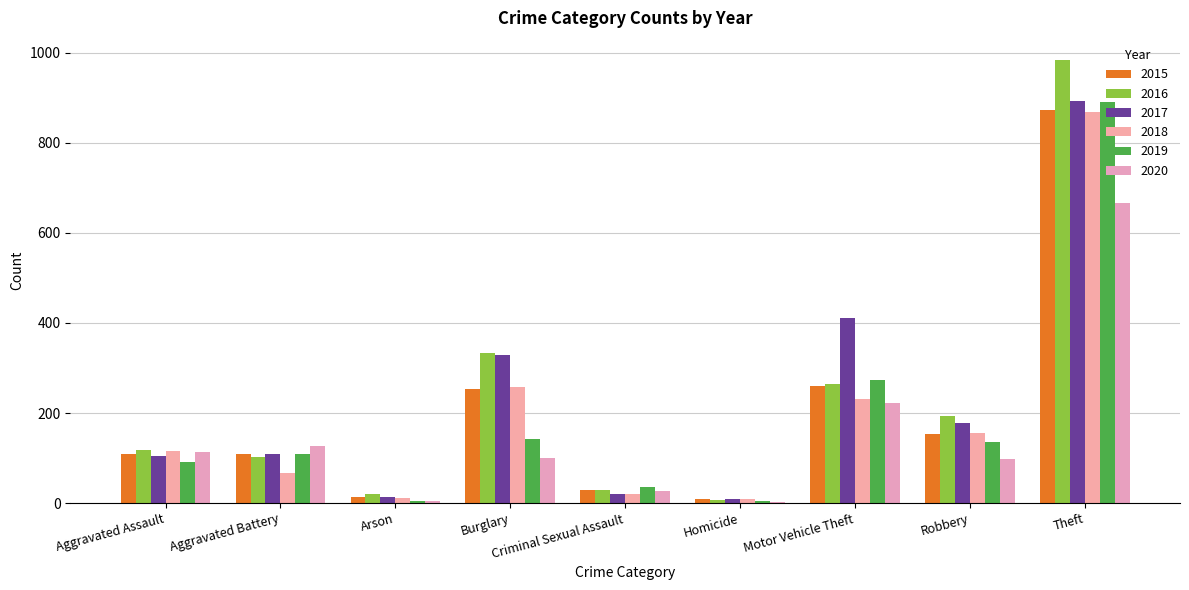

Reading right to left, list all the values displayed in this chart.

2015: Theft=874	Robbery=154	Motor Vehicle Theft=261	Homicide=9	Criminal Sexual Assault=28	Burglary=254	Arson=13	Aggravated Battery=108	Aggravated Assault=110
2016: Theft=984	Robbery=194	Motor Vehicle Theft=265	Homicide=7	Criminal Sexual Assault=30	Burglary=333	Arson=20	Aggravated Battery=102	Aggravated Assault=118
2017: Theft=892	Robbery=178	Motor Vehicle Theft=411	Homicide=8	Criminal Sexual Assault=21	Burglary=329	Arson=14	Aggravated Battery=108	Aggravated Assault=105
2018: Theft=868	Robbery=155	Motor Vehicle Theft=231	Homicide=10	Criminal Sexual Assault=21	Burglary=257	Arson=12	Aggravated Battery=67	Aggravated Assault=115
2019: Theft=891	Robbery=135	Motor Vehicle Theft=273	Homicide=5	Criminal Sexual Assault=35	Burglary=143	Arson=5	Aggravated Battery=108	Aggravated Assault=92
2020: Theft=666	Robbery=97	Motor Vehicle Theft=222	Homicide=2	Criminal Sexual Assault=27	Burglary=100	Arson=4	Aggravated Battery=126	Aggravated Assault=113